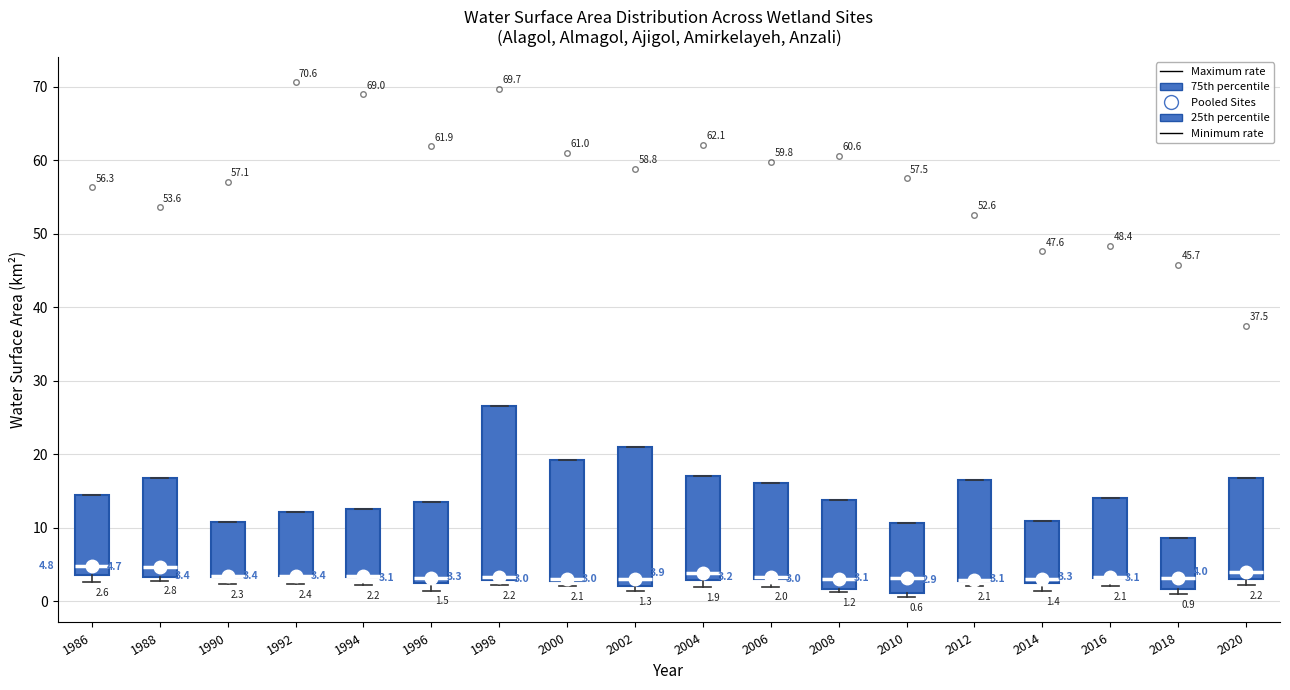

Comparing the boxes themselves (not the whiskers), which one is the tallest?

1998